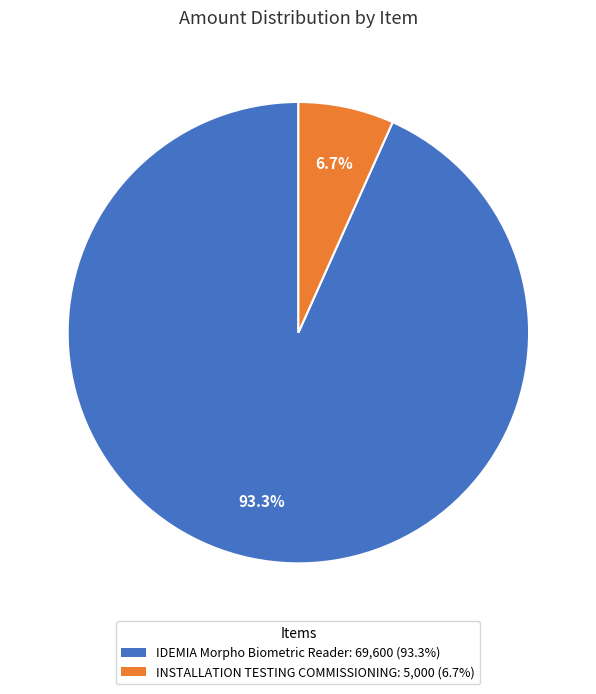

The INSTALLATION TESTING COMMISSIONING slice represents 1% of the pie. True or false?

False